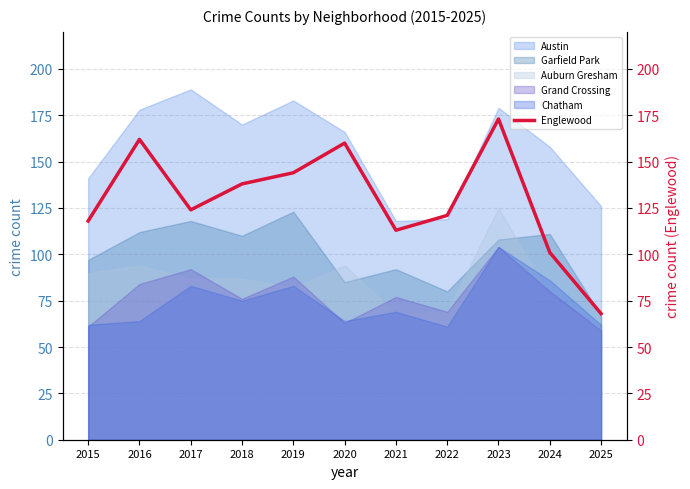

Rank the categories by value from highest to lowest.

2023, 2016, 2020, 2019, 2018, 2017, 2022, 2015, 2021, 2024, 2025